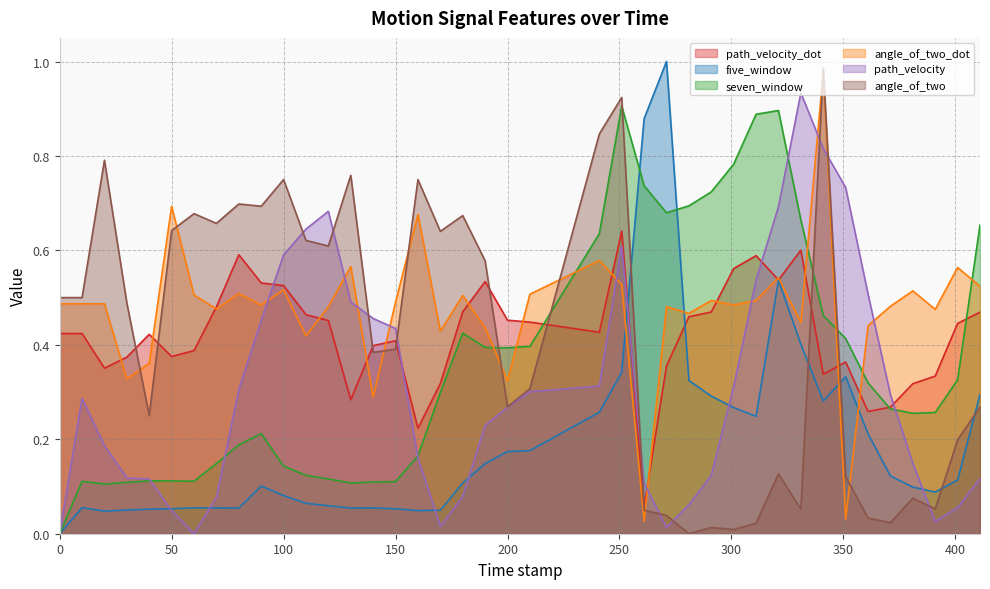

What is the maximum value shown in the chart?

1.0